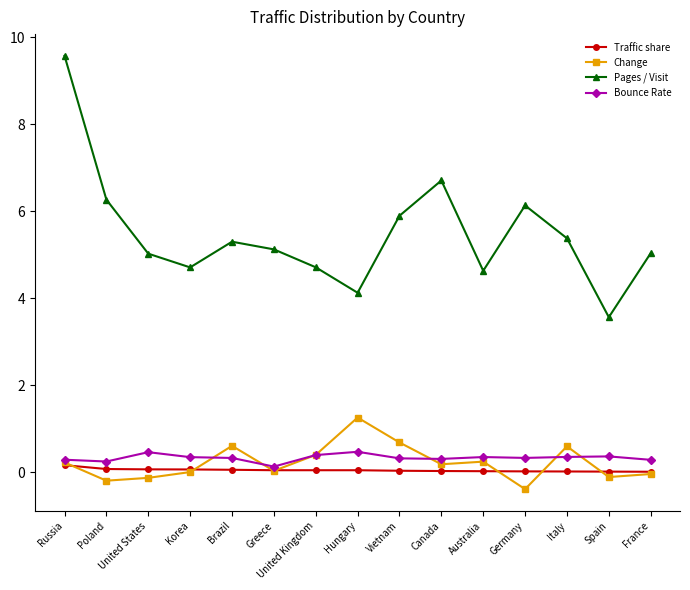

What is the difference between the highest and lowest values at Poland?

6.5